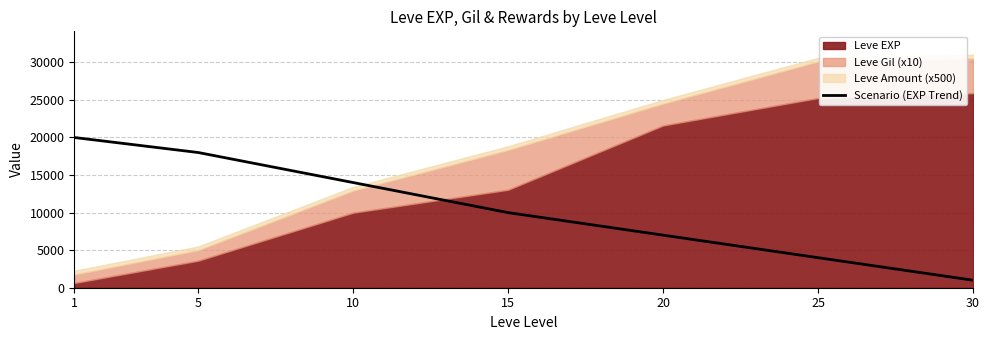

How many lines are shown in the chart?

1